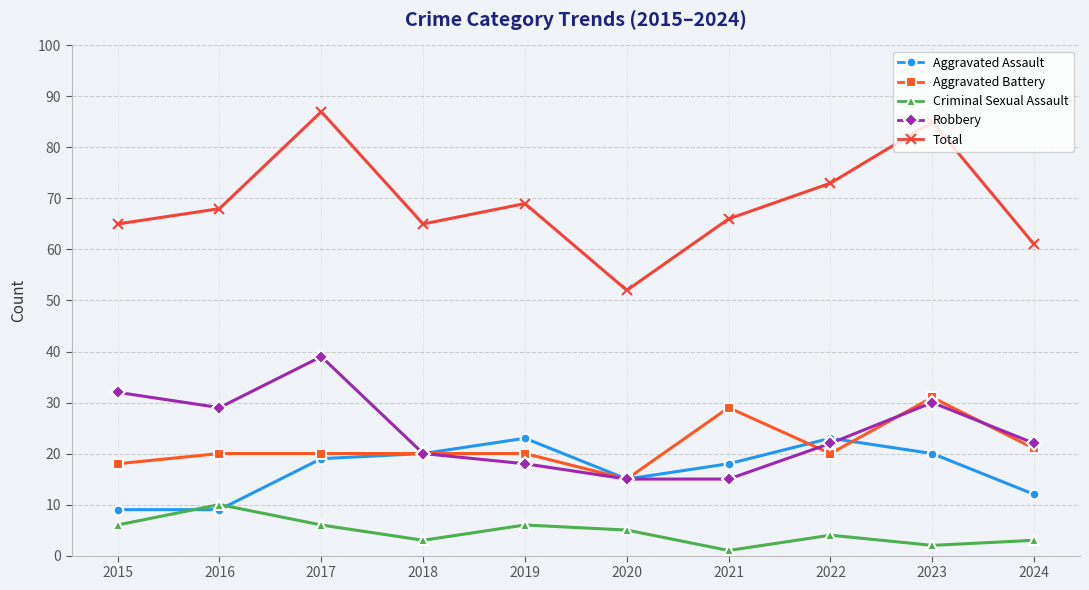

What is the difference between the maximum and second lowest values in the Total series?

26